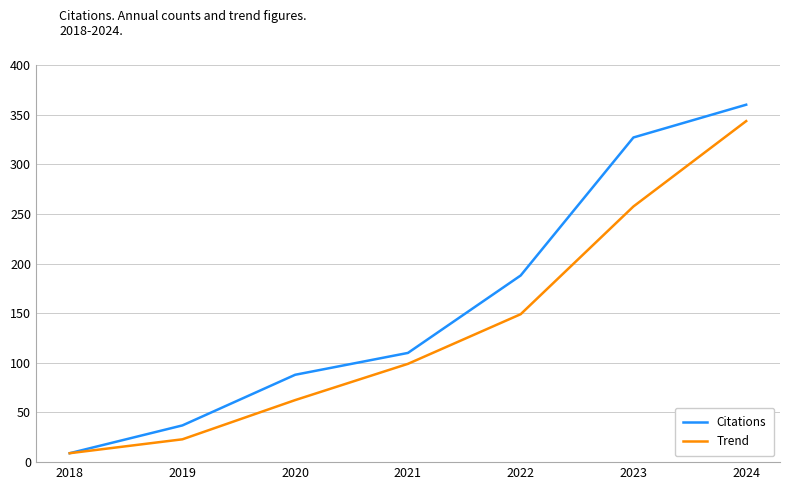

Count the number of categories in the chart.

7